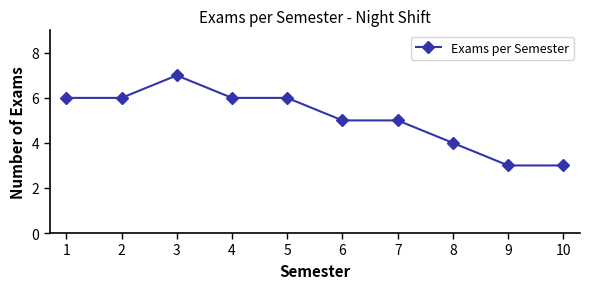

How many lines are shown in the chart?

1